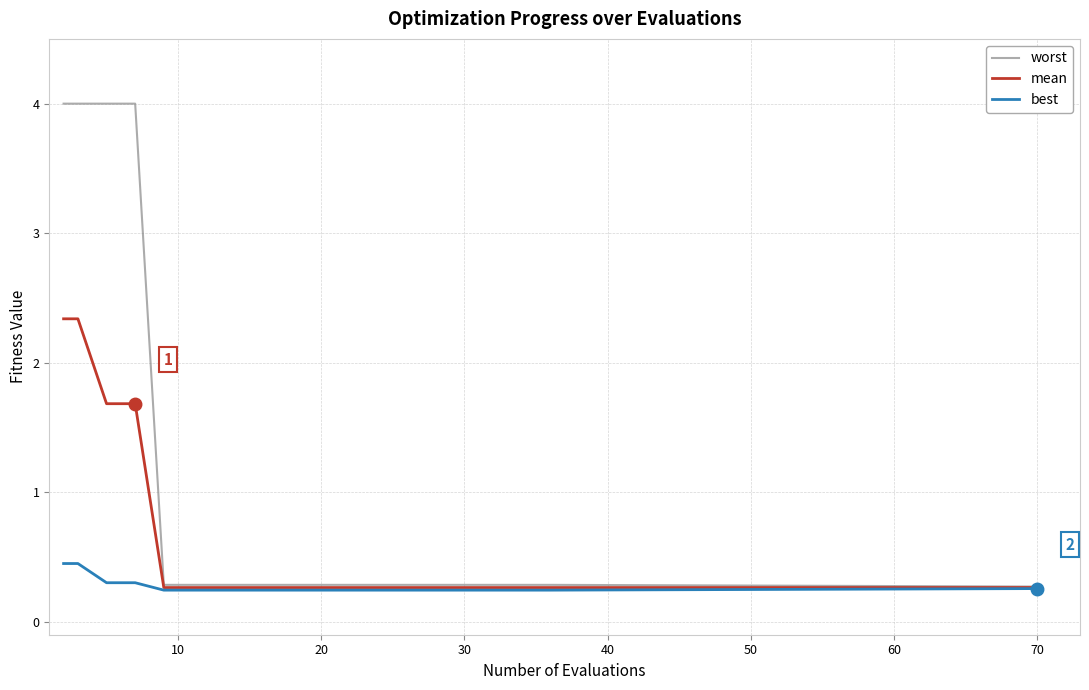

What is the average value of the worst series?

1.0